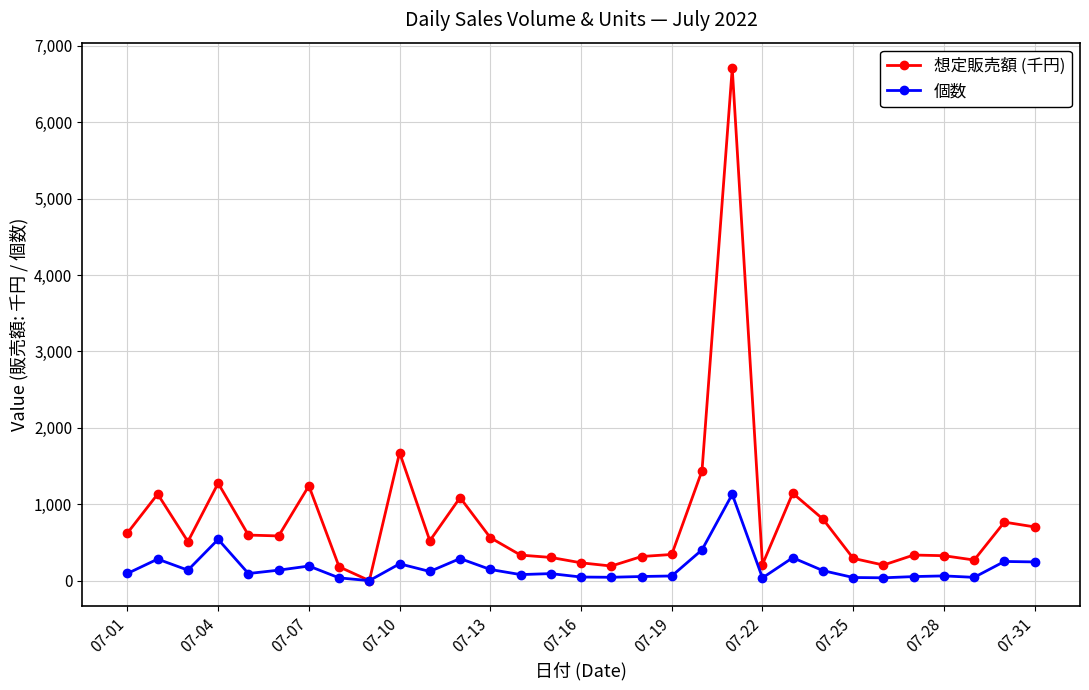

True or false: 個数 has more than 1 interior local peaks.

True